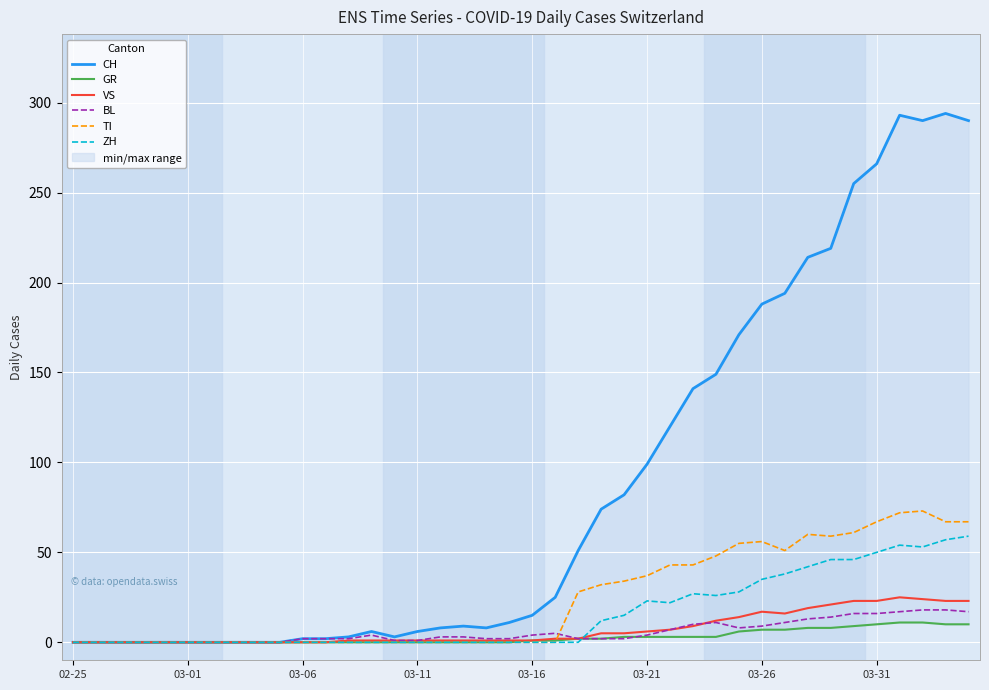

Which series has the largest range (max minus min)?

CH